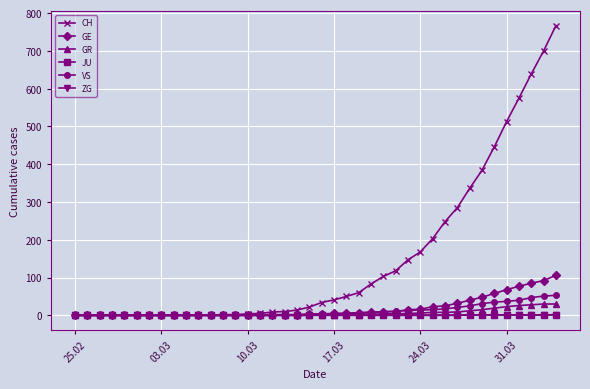

What is the maximum value shown in the chart?

767